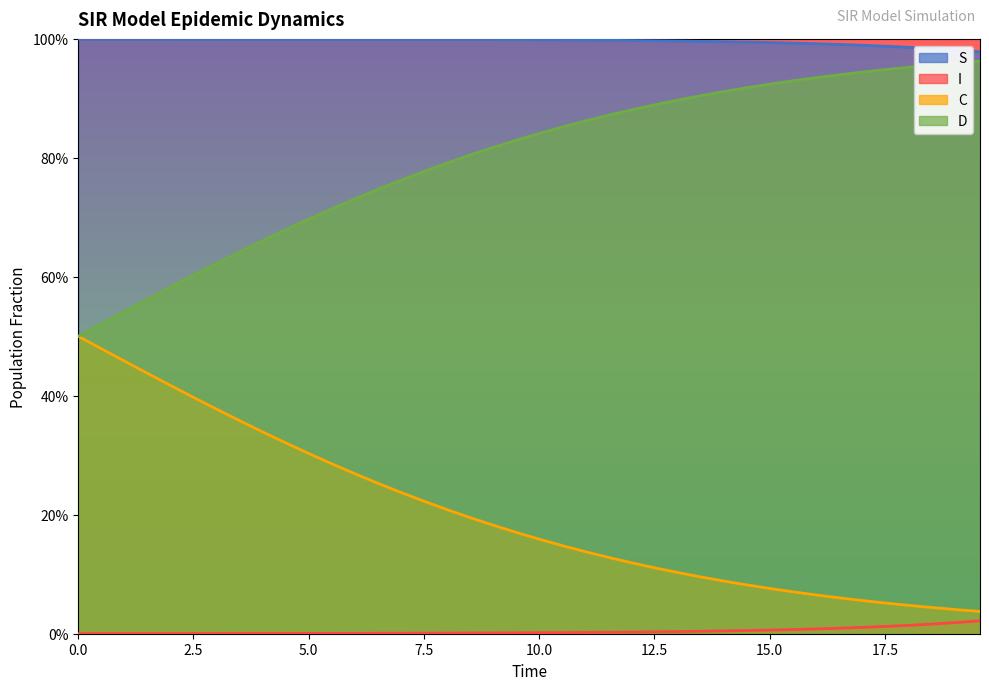

The S series shows 0.5 at 13. True or false?

False